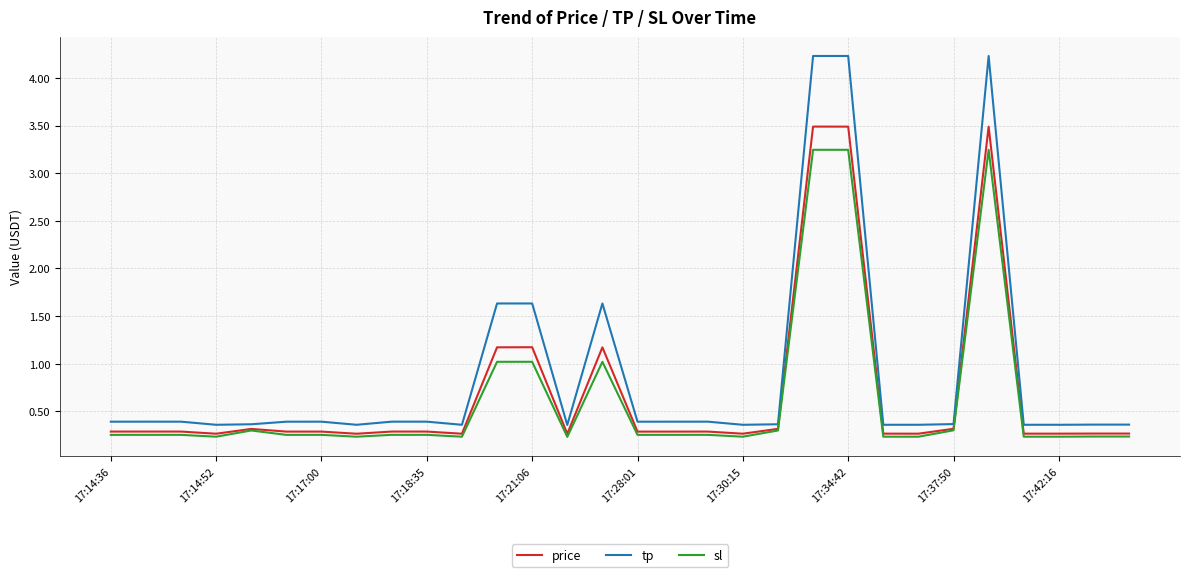

What is the greatest value displayed?

4.2